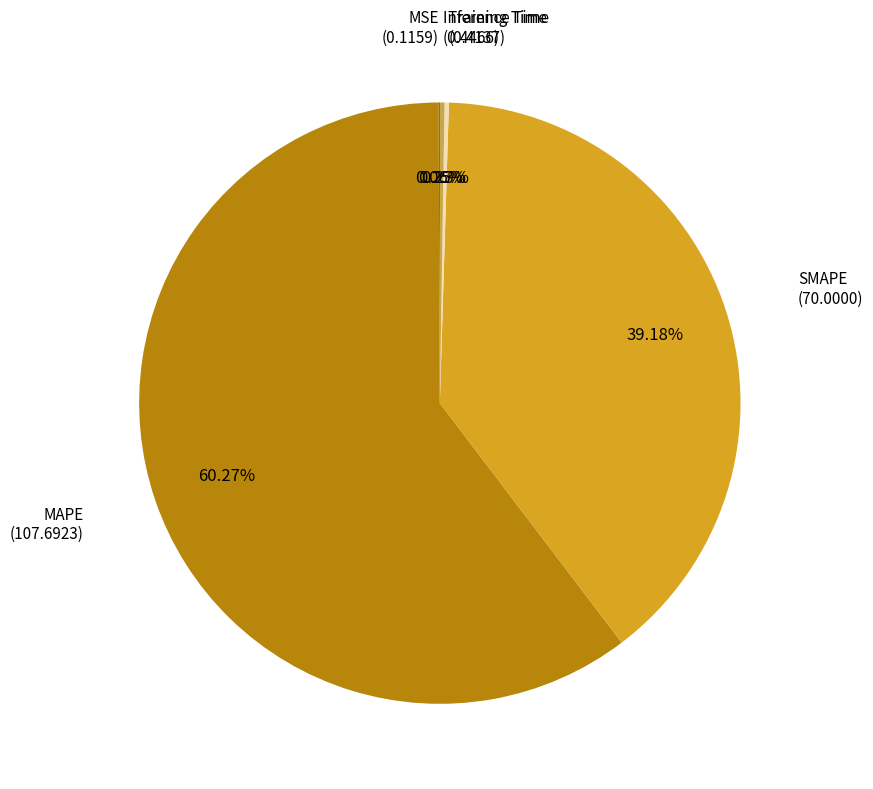

Does any single category account for the majority?

Yes